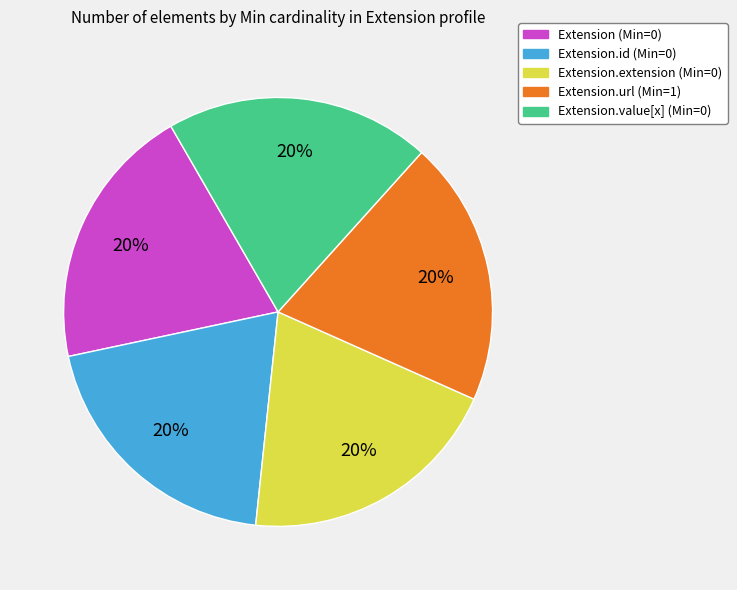

Is there a majority slice in this chart?

No